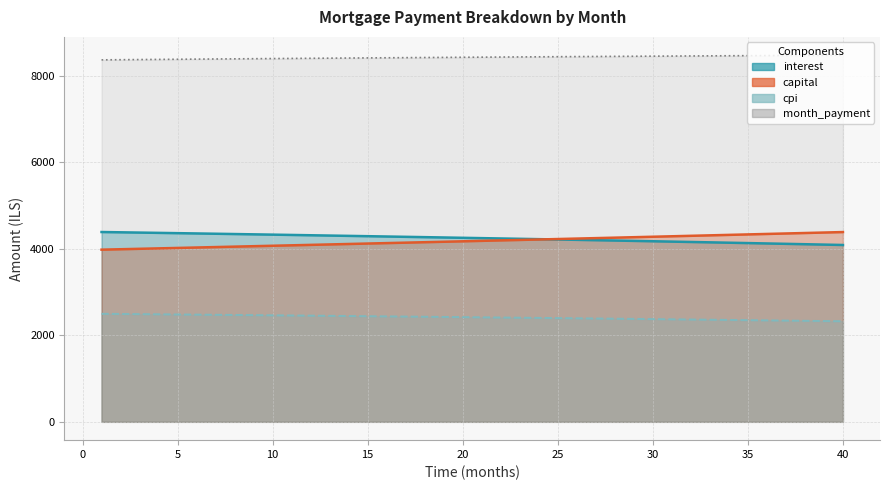

What is the maximum value for interest?

4385.9